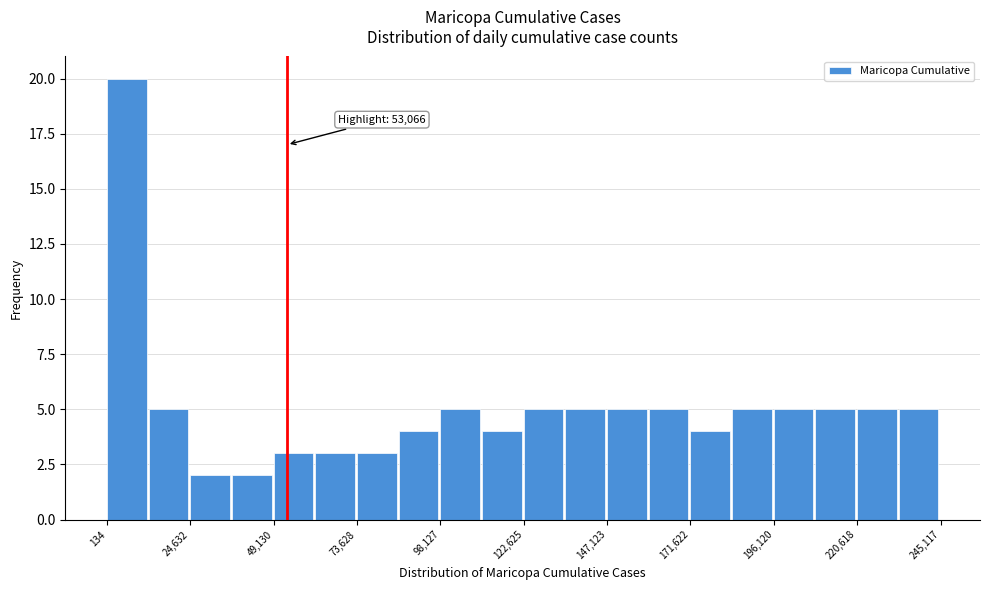

Read against the x-axis, roughly where is the centre of the tallest bar?

5000